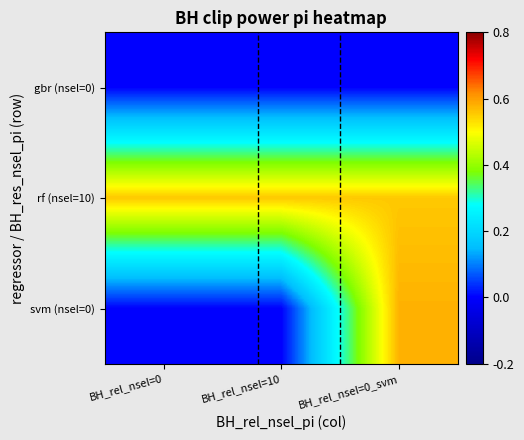

Reading left to right, extract all data points from this chart.

gbr (nsel=0): BH_rel_nsel=0=0.0	BH_rel_nsel=10=0.0	BH_rel_nsel=0_svm=0.0
rf (nsel=10): BH_rel_nsel=0=0.6	BH_rel_nsel=10=0.6	BH_rel_nsel=0_svm=0.6
svm (nsel=0): BH_rel_nsel=0=0.0	BH_rel_nsel=10=0.0	BH_rel_nsel=0_svm=0.6